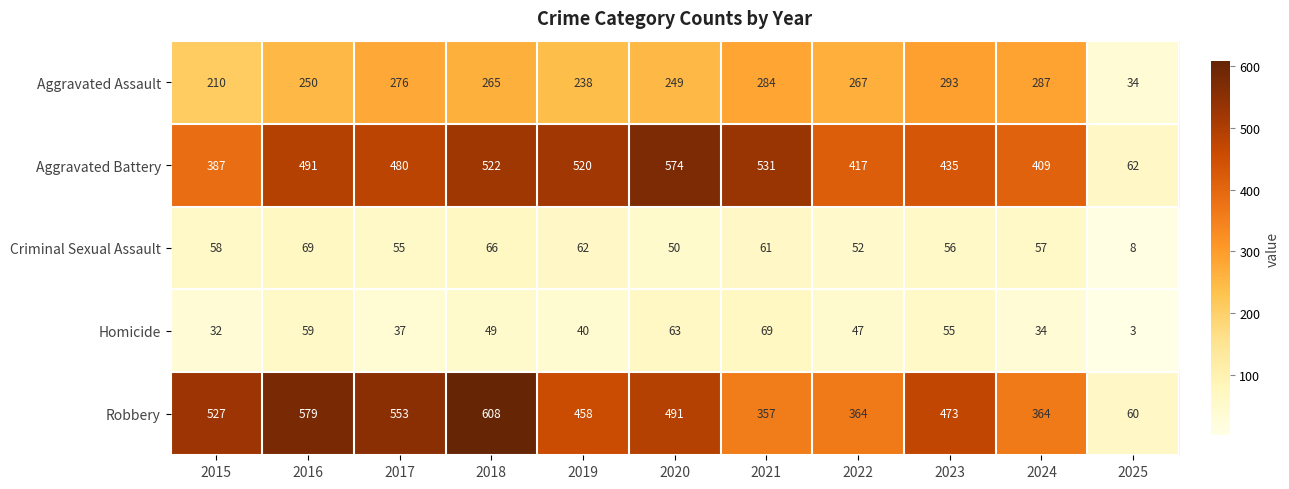

At how many categories does at least one series exceed 499?

7